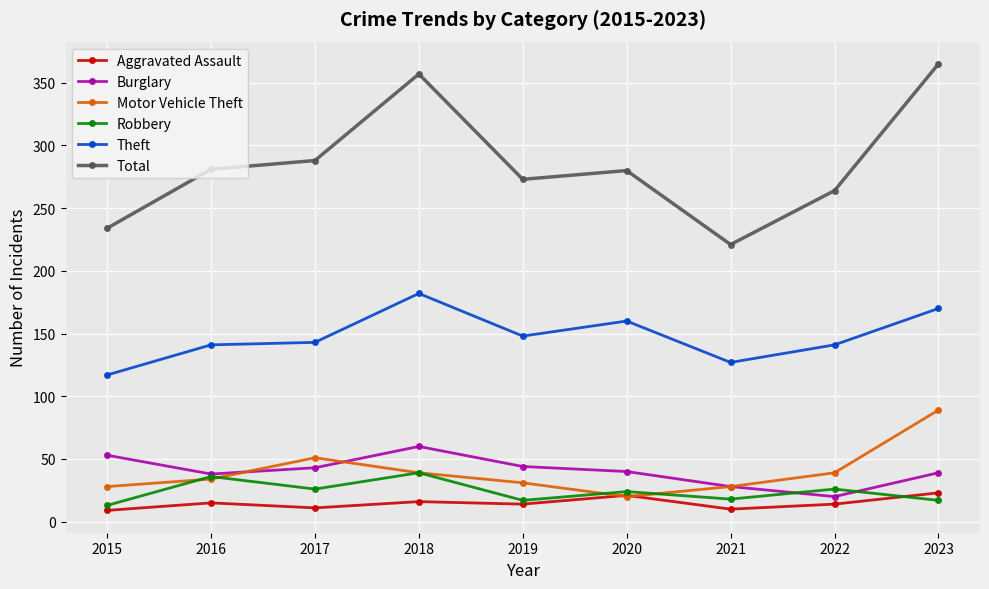

True or false: Robbery and Theft intersect in this chart.

False